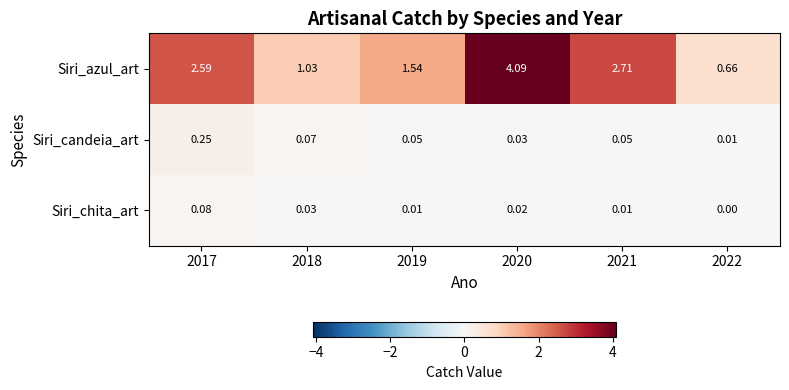

Which series has the largest range (max minus min)?

Siri_azul_art